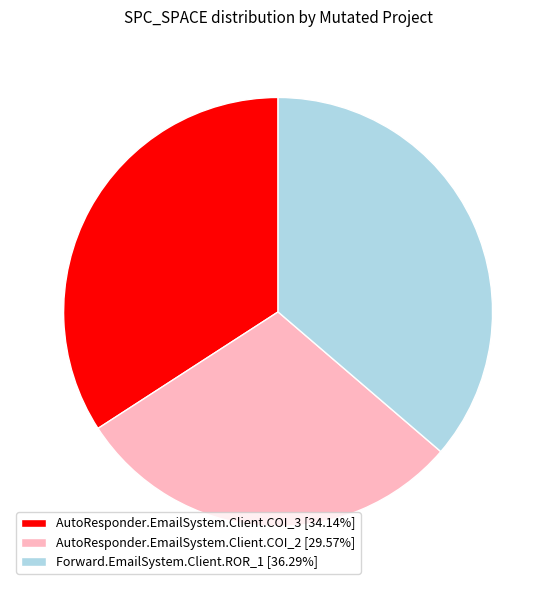

Does any single category account for the majority?

No